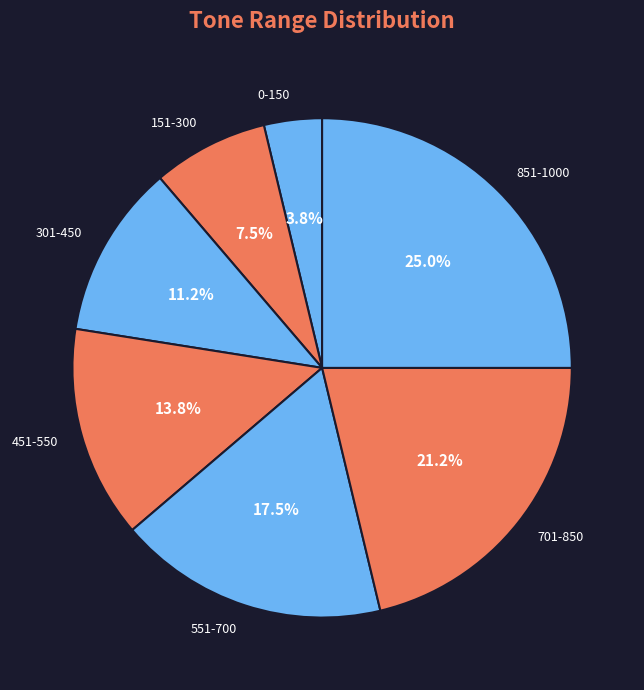

Which category has the biggest portion of the pie?

851-1000